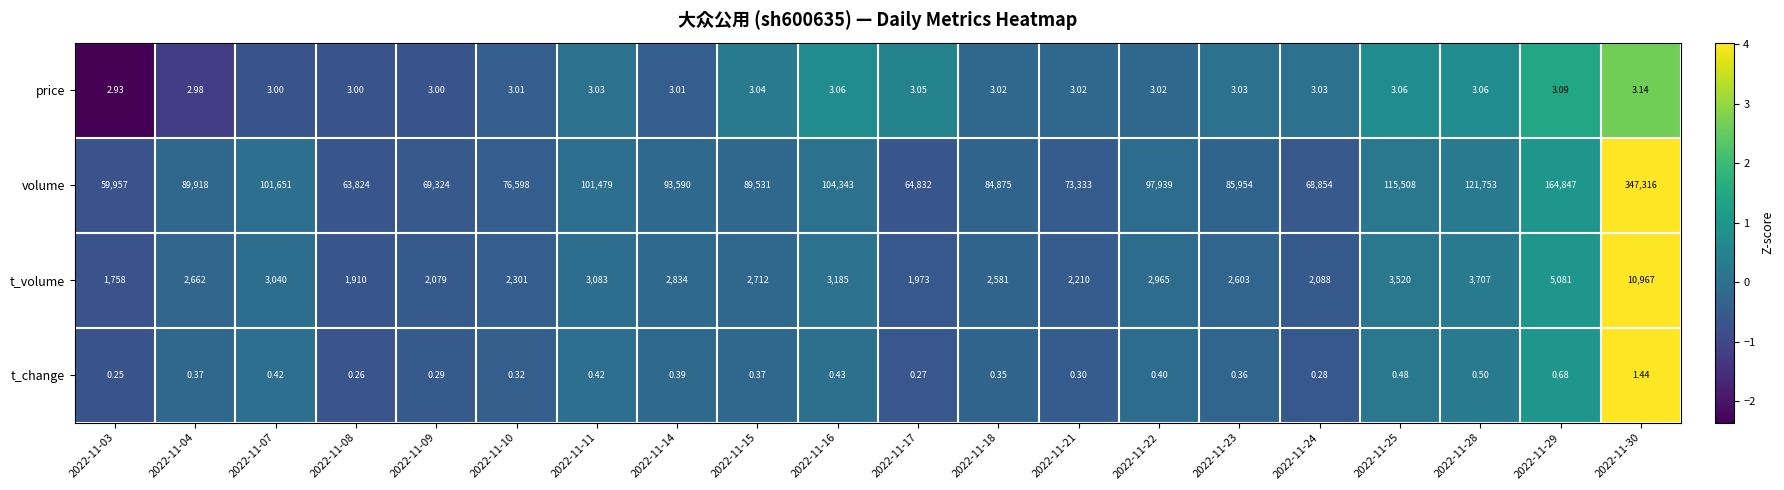

How many categories are shown in the chart?

20